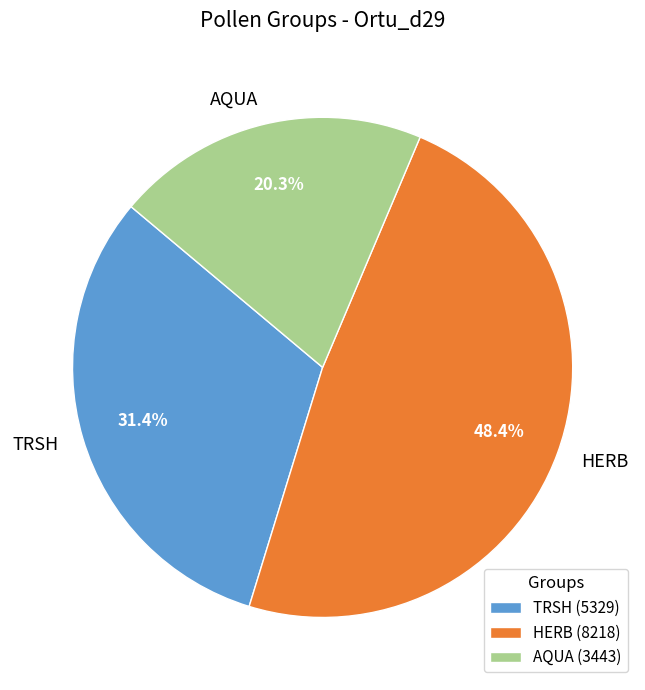

What is the ratio of the value at TRSH to the value at HERB?

0.6